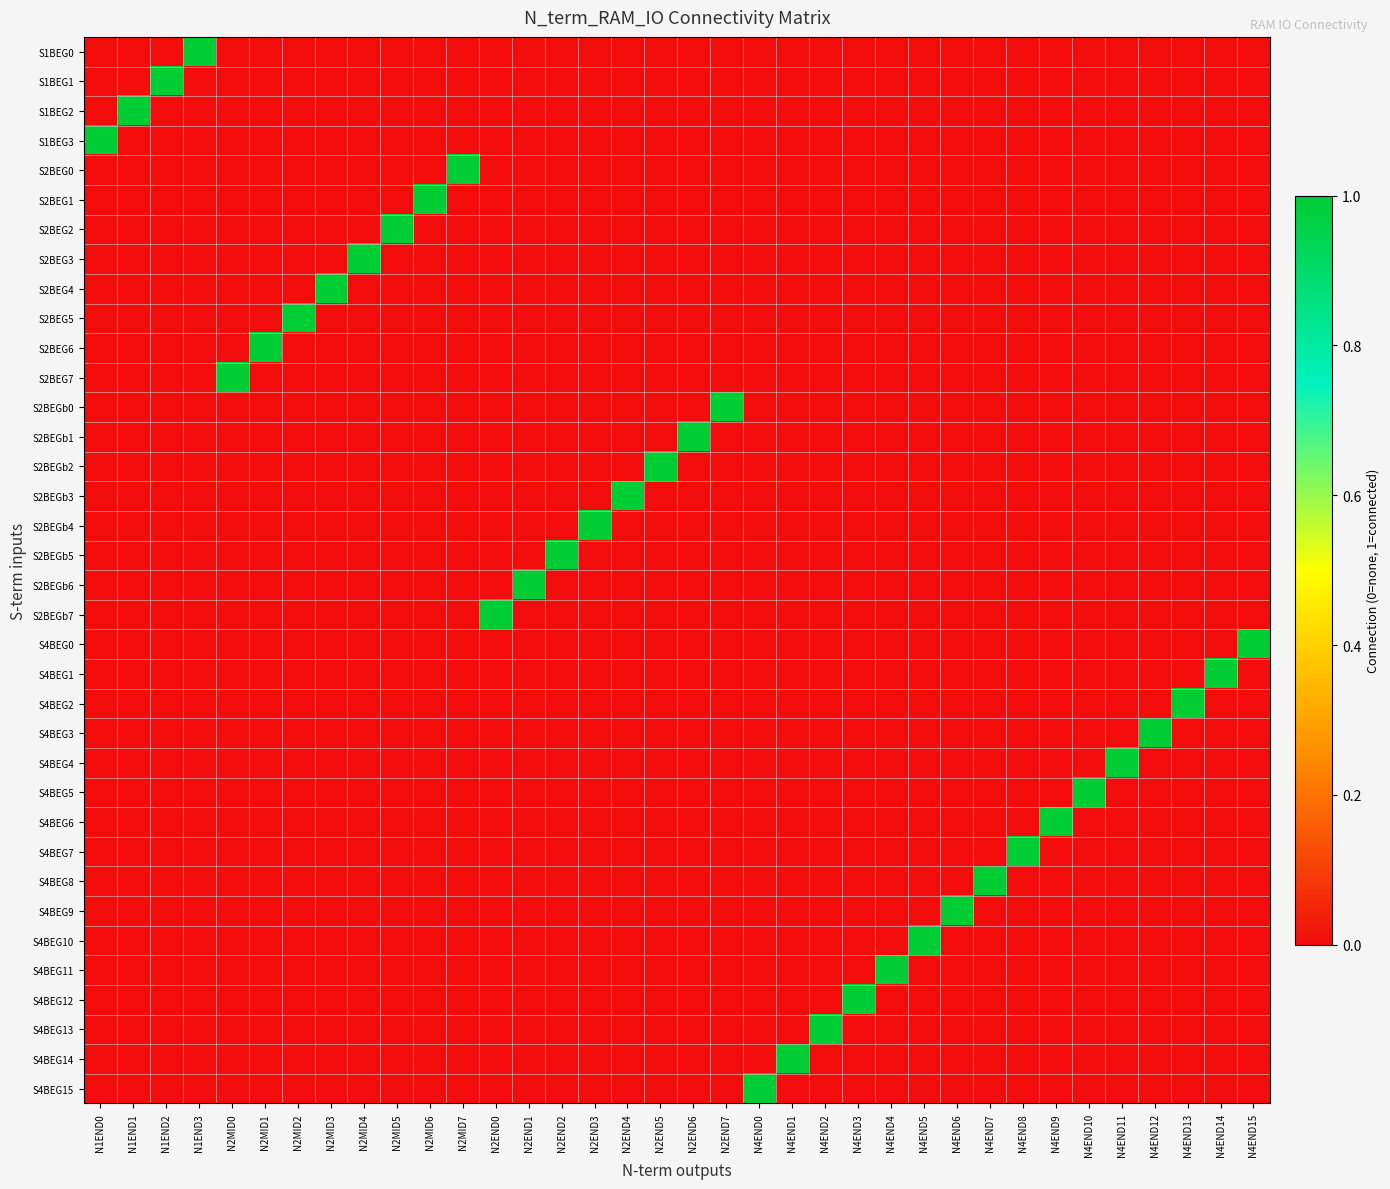

Reading left to right, what are all the values shown in this chart?

S1BEG0: N1END0=0	N1END1=0	N1END2=0	N1END3=1	N2MID0=0	N2MID1=0	N2MID2=0	N2MID3=0	N2MID4=0	N2MID5=0	N2MID6=0	N2MID7=0	N2END0=0	N2END1=0	N2END2=0	N2END3=0	N2END4=0	N2END5=0	N2END6=0	N2END7=0	N4END0=0	N4END1=0	N4END2=0	N4END3=0	N4END4=0	N4END5=0	N4END6=0	N4END7=0	N4END8=0	N4END9=0	N4END10=0	N4END11=0	N4END12=0	N4END13=0	N4END14=0	N4END15=0
S1BEG1: N1END0=0	N1END1=0	N1END2=1	N1END3=0	N2MID0=0	N2MID1=0	N2MID2=0	N2MID3=0	N2MID4=0	N2MID5=0	N2MID6=0	N2MID7=0	N2END0=0	N2END1=0	N2END2=0	N2END3=0	N2END4=0	N2END5=0	N2END6=0	N2END7=0	N4END0=0	N4END1=0	N4END2=0	N4END3=0	N4END4=0	N4END5=0	N4END6=0	N4END7=0	N4END8=0	N4END9=0	N4END10=0	N4END11=0	N4END12=0	N4END13=0	N4END14=0	N4END15=0
S1BEG2: N1END0=0	N1END1=1	N1END2=0	N1END3=0	N2MID0=0	N2MID1=0	N2MID2=0	N2MID3=0	N2MID4=0	N2MID5=0	N2MID6=0	N2MID7=0	N2END0=0	N2END1=0	N2END2=0	N2END3=0	N2END4=0	N2END5=0	N2END6=0	N2END7=0	N4END0=0	N4END1=0	N4END2=0	N4END3=0	N4END4=0	N4END5=0	N4END6=0	N4END7=0	N4END8=0	N4END9=0	N4END10=0	N4END11=0	N4END12=0	N4END13=0	N4END14=0	N4END15=0
S1BEG3: N1END0=1	N1END1=0	N1END2=0	N1END3=0	N2MID0=0	N2MID1=0	N2MID2=0	N2MID3=0	N2MID4=0	N2MID5=0	N2MID6=0	N2MID7=0	N2END0=0	N2END1=0	N2END2=0	N2END3=0	N2END4=0	N2END5=0	N2END6=0	N2END7=0	N4END0=0	N4END1=0	N4END2=0	N4END3=0	N4END4=0	N4END5=0	N4END6=0	N4END7=0	N4END8=0	N4END9=0	N4END10=0	N4END11=0	N4END12=0	N4END13=0	N4END14=0	N4END15=0
S2BEG0: N1END0=0	N1END1=0	N1END2=0	N1END3=0	N2MID0=0	N2MID1=0	N2MID2=0	N2MID3=0	N2MID4=0	N2MID5=0	N2MID6=0	N2MID7=1	N2END0=0	N2END1=0	N2END2=0	N2END3=0	N2END4=0	N2END5=0	N2END6=0	N2END7=0	N4END0=0	N4END1=0	N4END2=0	N4END3=0	N4END4=0	N4END5=0	N4END6=0	N4END7=0	N4END8=0	N4END9=0	N4END10=0	N4END11=0	N4END12=0	N4END13=0	N4END14=0	N4END15=0
S2BEG1: N1END0=0	N1END1=0	N1END2=0	N1END3=0	N2MID0=0	N2MID1=0	N2MID2=0	N2MID3=0	N2MID4=0	N2MID5=0	N2MID6=1	N2MID7=0	N2END0=0	N2END1=0	N2END2=0	N2END3=0	N2END4=0	N2END5=0	N2END6=0	N2END7=0	N4END0=0	N4END1=0	N4END2=0	N4END3=0	N4END4=0	N4END5=0	N4END6=0	N4END7=0	N4END8=0	N4END9=0	N4END10=0	N4END11=0	N4END12=0	N4END13=0	N4END14=0	N4END15=0
S2BEG2: N1END0=0	N1END1=0	N1END2=0	N1END3=0	N2MID0=0	N2MID1=0	N2MID2=0	N2MID3=0	N2MID4=0	N2MID5=1	N2MID6=0	N2MID7=0	N2END0=0	N2END1=0	N2END2=0	N2END3=0	N2END4=0	N2END5=0	N2END6=0	N2END7=0	N4END0=0	N4END1=0	N4END2=0	N4END3=0	N4END4=0	N4END5=0	N4END6=0	N4END7=0	N4END8=0	N4END9=0	N4END10=0	N4END11=0	N4END12=0	N4END13=0	N4END14=0	N4END15=0
S2BEG3: N1END0=0	N1END1=0	N1END2=0	N1END3=0	N2MID0=0	N2MID1=0	N2MID2=0	N2MID3=0	N2MID4=1	N2MID5=0	N2MID6=0	N2MID7=0	N2END0=0	N2END1=0	N2END2=0	N2END3=0	N2END4=0	N2END5=0	N2END6=0	N2END7=0	N4END0=0	N4END1=0	N4END2=0	N4END3=0	N4END4=0	N4END5=0	N4END6=0	N4END7=0	N4END8=0	N4END9=0	N4END10=0	N4END11=0	N4END12=0	N4END13=0	N4END14=0	N4END15=0
S2BEG4: N1END0=0	N1END1=0	N1END2=0	N1END3=0	N2MID0=0	N2MID1=0	N2MID2=0	N2MID3=1	N2MID4=0	N2MID5=0	N2MID6=0	N2MID7=0	N2END0=0	N2END1=0	N2END2=0	N2END3=0	N2END4=0	N2END5=0	N2END6=0	N2END7=0	N4END0=0	N4END1=0	N4END2=0	N4END3=0	N4END4=0	N4END5=0	N4END6=0	N4END7=0	N4END8=0	N4END9=0	N4END10=0	N4END11=0	N4END12=0	N4END13=0	N4END14=0	N4END15=0
S2BEG5: N1END0=0	N1END1=0	N1END2=0	N1END3=0	N2MID0=0	N2MID1=0	N2MID2=1	N2MID3=0	N2MID4=0	N2MID5=0	N2MID6=0	N2MID7=0	N2END0=0	N2END1=0	N2END2=0	N2END3=0	N2END4=0	N2END5=0	N2END6=0	N2END7=0	N4END0=0	N4END1=0	N4END2=0	N4END3=0	N4END4=0	N4END5=0	N4END6=0	N4END7=0	N4END8=0	N4END9=0	N4END10=0	N4END11=0	N4END12=0	N4END13=0	N4END14=0	N4END15=0
S2BEG6: N1END0=0	N1END1=0	N1END2=0	N1END3=0	N2MID0=0	N2MID1=1	N2MID2=0	N2MID3=0	N2MID4=0	N2MID5=0	N2MID6=0	N2MID7=0	N2END0=0	N2END1=0	N2END2=0	N2END3=0	N2END4=0	N2END5=0	N2END6=0	N2END7=0	N4END0=0	N4END1=0	N4END2=0	N4END3=0	N4END4=0	N4END5=0	N4END6=0	N4END7=0	N4END8=0	N4END9=0	N4END10=0	N4END11=0	N4END12=0	N4END13=0	N4END14=0	N4END15=0
S2BEG7: N1END0=0	N1END1=0	N1END2=0	N1END3=0	N2MID0=1	N2MID1=0	N2MID2=0	N2MID3=0	N2MID4=0	N2MID5=0	N2MID6=0	N2MID7=0	N2END0=0	N2END1=0	N2END2=0	N2END3=0	N2END4=0	N2END5=0	N2END6=0	N2END7=0	N4END0=0	N4END1=0	N4END2=0	N4END3=0	N4END4=0	N4END5=0	N4END6=0	N4END7=0	N4END8=0	N4END9=0	N4END10=0	N4END11=0	N4END12=0	N4END13=0	N4END14=0	N4END15=0
S2BEGb0: N1END0=0	N1END1=0	N1END2=0	N1END3=0	N2MID0=0	N2MID1=0	N2MID2=0	N2MID3=0	N2MID4=0	N2MID5=0	N2MID6=0	N2MID7=0	N2END0=0	N2END1=0	N2END2=0	N2END3=0	N2END4=0	N2END5=0	N2END6=0	N2END7=1	N4END0=0	N4END1=0	N4END2=0	N4END3=0	N4END4=0	N4END5=0	N4END6=0	N4END7=0	N4END8=0	N4END9=0	N4END10=0	N4END11=0	N4END12=0	N4END13=0	N4END14=0	N4END15=0
S2BEGb1: N1END0=0	N1END1=0	N1END2=0	N1END3=0	N2MID0=0	N2MID1=0	N2MID2=0	N2MID3=0	N2MID4=0	N2MID5=0	N2MID6=0	N2MID7=0	N2END0=0	N2END1=0	N2END2=0	N2END3=0	N2END4=0	N2END5=0	N2END6=1	N2END7=0	N4END0=0	N4END1=0	N4END2=0	N4END3=0	N4END4=0	N4END5=0	N4END6=0	N4END7=0	N4END8=0	N4END9=0	N4END10=0	N4END11=0	N4END12=0	N4END13=0	N4END14=0	N4END15=0
S2BEGb2: N1END0=0	N1END1=0	N1END2=0	N1END3=0	N2MID0=0	N2MID1=0	N2MID2=0	N2MID3=0	N2MID4=0	N2MID5=0	N2MID6=0	N2MID7=0	N2END0=0	N2END1=0	N2END2=0	N2END3=0	N2END4=0	N2END5=1	N2END6=0	N2END7=0	N4END0=0	N4END1=0	N4END2=0	N4END3=0	N4END4=0	N4END5=0	N4END6=0	N4END7=0	N4END8=0	N4END9=0	N4END10=0	N4END11=0	N4END12=0	N4END13=0	N4END14=0	N4END15=0
S2BEGb3: N1END0=0	N1END1=0	N1END2=0	N1END3=0	N2MID0=0	N2MID1=0	N2MID2=0	N2MID3=0	N2MID4=0	N2MID5=0	N2MID6=0	N2MID7=0	N2END0=0	N2END1=0	N2END2=0	N2END3=0	N2END4=1	N2END5=0	N2END6=0	N2END7=0	N4END0=0	N4END1=0	N4END2=0	N4END3=0	N4END4=0	N4END5=0	N4END6=0	N4END7=0	N4END8=0	N4END9=0	N4END10=0	N4END11=0	N4END12=0	N4END13=0	N4END14=0	N4END15=0
S2BEGb4: N1END0=0	N1END1=0	N1END2=0	N1END3=0	N2MID0=0	N2MID1=0	N2MID2=0	N2MID3=0	N2MID4=0	N2MID5=0	N2MID6=0	N2MID7=0	N2END0=0	N2END1=0	N2END2=0	N2END3=1	N2END4=0	N2END5=0	N2END6=0	N2END7=0	N4END0=0	N4END1=0	N4END2=0	N4END3=0	N4END4=0	N4END5=0	N4END6=0	N4END7=0	N4END8=0	N4END9=0	N4END10=0	N4END11=0	N4END12=0	N4END13=0	N4END14=0	N4END15=0
S2BEGb5: N1END0=0	N1END1=0	N1END2=0	N1END3=0	N2MID0=0	N2MID1=0	N2MID2=0	N2MID3=0	N2MID4=0	N2MID5=0	N2MID6=0	N2MID7=0	N2END0=0	N2END1=0	N2END2=1	N2END3=0	N2END4=0	N2END5=0	N2END6=0	N2END7=0	N4END0=0	N4END1=0	N4END2=0	N4END3=0	N4END4=0	N4END5=0	N4END6=0	N4END7=0	N4END8=0	N4END9=0	N4END10=0	N4END11=0	N4END12=0	N4END13=0	N4END14=0	N4END15=0
S2BEGb6: N1END0=0	N1END1=0	N1END2=0	N1END3=0	N2MID0=0	N2MID1=0	N2MID2=0	N2MID3=0	N2MID4=0	N2MID5=0	N2MID6=0	N2MID7=0	N2END0=0	N2END1=1	N2END2=0	N2END3=0	N2END4=0	N2END5=0	N2END6=0	N2END7=0	N4END0=0	N4END1=0	N4END2=0	N4END3=0	N4END4=0	N4END5=0	N4END6=0	N4END7=0	N4END8=0	N4END9=0	N4END10=0	N4END11=0	N4END12=0	N4END13=0	N4END14=0	N4END15=0
S2BEGb7: N1END0=0	N1END1=0	N1END2=0	N1END3=0	N2MID0=0	N2MID1=0	N2MID2=0	N2MID3=0	N2MID4=0	N2MID5=0	N2MID6=0	N2MID7=0	N2END0=1	N2END1=0	N2END2=0	N2END3=0	N2END4=0	N2END5=0	N2END6=0	N2END7=0	N4END0=0	N4END1=0	N4END2=0	N4END3=0	N4END4=0	N4END5=0	N4END6=0	N4END7=0	N4END8=0	N4END9=0	N4END10=0	N4END11=0	N4END12=0	N4END13=0	N4END14=0	N4END15=0
S4BEG0: N1END0=0	N1END1=0	N1END2=0	N1END3=0	N2MID0=0	N2MID1=0	N2MID2=0	N2MID3=0	N2MID4=0	N2MID5=0	N2MID6=0	N2MID7=0	N2END0=0	N2END1=0	N2END2=0	N2END3=0	N2END4=0	N2END5=0	N2END6=0	N2END7=0	N4END0=0	N4END1=0	N4END2=0	N4END3=0	N4END4=0	N4END5=0	N4END6=0	N4END7=0	N4END8=0	N4END9=0	N4END10=0	N4END11=0	N4END12=0	N4END13=0	N4END14=0	N4END15=1
S4BEG1: N1END0=0	N1END1=0	N1END2=0	N1END3=0	N2MID0=0	N2MID1=0	N2MID2=0	N2MID3=0	N2MID4=0	N2MID5=0	N2MID6=0	N2MID7=0	N2END0=0	N2END1=0	N2END2=0	N2END3=0	N2END4=0	N2END5=0	N2END6=0	N2END7=0	N4END0=0	N4END1=0	N4END2=0	N4END3=0	N4END4=0	N4END5=0	N4END6=0	N4END7=0	N4END8=0	N4END9=0	N4END10=0	N4END11=0	N4END12=0	N4END13=0	N4END14=1	N4END15=0
S4BEG2: N1END0=0	N1END1=0	N1END2=0	N1END3=0	N2MID0=0	N2MID1=0	N2MID2=0	N2MID3=0	N2MID4=0	N2MID5=0	N2MID6=0	N2MID7=0	N2END0=0	N2END1=0	N2END2=0	N2END3=0	N2END4=0	N2END5=0	N2END6=0	N2END7=0	N4END0=0	N4END1=0	N4END2=0	N4END3=0	N4END4=0	N4END5=0	N4END6=0	N4END7=0	N4END8=0	N4END9=0	N4END10=0	N4END11=0	N4END12=0	N4END13=1	N4END14=0	N4END15=0
S4BEG3: N1END0=0	N1END1=0	N1END2=0	N1END3=0	N2MID0=0	N2MID1=0	N2MID2=0	N2MID3=0	N2MID4=0	N2MID5=0	N2MID6=0	N2MID7=0	N2END0=0	N2END1=0	N2END2=0	N2END3=0	N2END4=0	N2END5=0	N2END6=0	N2END7=0	N4END0=0	N4END1=0	N4END2=0	N4END3=0	N4END4=0	N4END5=0	N4END6=0	N4END7=0	N4END8=0	N4END9=0	N4END10=0	N4END11=0	N4END12=1	N4END13=0	N4END14=0	N4END15=0
S4BEG4: N1END0=0	N1END1=0	N1END2=0	N1END3=0	N2MID0=0	N2MID1=0	N2MID2=0	N2MID3=0	N2MID4=0	N2MID5=0	N2MID6=0	N2MID7=0	N2END0=0	N2END1=0	N2END2=0	N2END3=0	N2END4=0	N2END5=0	N2END6=0	N2END7=0	N4END0=0	N4END1=0	N4END2=0	N4END3=0	N4END4=0	N4END5=0	N4END6=0	N4END7=0	N4END8=0	N4END9=0	N4END10=0	N4END11=1	N4END12=0	N4END13=0	N4END14=0	N4END15=0
S4BEG5: N1END0=0	N1END1=0	N1END2=0	N1END3=0	N2MID0=0	N2MID1=0	N2MID2=0	N2MID3=0	N2MID4=0	N2MID5=0	N2MID6=0	N2MID7=0	N2END0=0	N2END1=0	N2END2=0	N2END3=0	N2END4=0	N2END5=0	N2END6=0	N2END7=0	N4END0=0	N4END1=0	N4END2=0	N4END3=0	N4END4=0	N4END5=0	N4END6=0	N4END7=0	N4END8=0	N4END9=0	N4END10=1	N4END11=0	N4END12=0	N4END13=0	N4END14=0	N4END15=0
S4BEG6: N1END0=0	N1END1=0	N1END2=0	N1END3=0	N2MID0=0	N2MID1=0	N2MID2=0	N2MID3=0	N2MID4=0	N2MID5=0	N2MID6=0	N2MID7=0	N2END0=0	N2END1=0	N2END2=0	N2END3=0	N2END4=0	N2END5=0	N2END6=0	N2END7=0	N4END0=0	N4END1=0	N4END2=0	N4END3=0	N4END4=0	N4END5=0	N4END6=0	N4END7=0	N4END8=0	N4END9=1	N4END10=0	N4END11=0	N4END12=0	N4END13=0	N4END14=0	N4END15=0
S4BEG7: N1END0=0	N1END1=0	N1END2=0	N1END3=0	N2MID0=0	N2MID1=0	N2MID2=0	N2MID3=0	N2MID4=0	N2MID5=0	N2MID6=0	N2MID7=0	N2END0=0	N2END1=0	N2END2=0	N2END3=0	N2END4=0	N2END5=0	N2END6=0	N2END7=0	N4END0=0	N4END1=0	N4END2=0	N4END3=0	N4END4=0	N4END5=0	N4END6=0	N4END7=0	N4END8=1	N4END9=0	N4END10=0	N4END11=0	N4END12=0	N4END13=0	N4END14=0	N4END15=0
S4BEG8: N1END0=0	N1END1=0	N1END2=0	N1END3=0	N2MID0=0	N2MID1=0	N2MID2=0	N2MID3=0	N2MID4=0	N2MID5=0	N2MID6=0	N2MID7=0	N2END0=0	N2END1=0	N2END2=0	N2END3=0	N2END4=0	N2END5=0	N2END6=0	N2END7=0	N4END0=0	N4END1=0	N4END2=0	N4END3=0	N4END4=0	N4END5=0	N4END6=0	N4END7=1	N4END8=0	N4END9=0	N4END10=0	N4END11=0	N4END12=0	N4END13=0	N4END14=0	N4END15=0
S4BEG9: N1END0=0	N1END1=0	N1END2=0	N1END3=0	N2MID0=0	N2MID1=0	N2MID2=0	N2MID3=0	N2MID4=0	N2MID5=0	N2MID6=0	N2MID7=0	N2END0=0	N2END1=0	N2END2=0	N2END3=0	N2END4=0	N2END5=0	N2END6=0	N2END7=0	N4END0=0	N4END1=0	N4END2=0	N4END3=0	N4END4=0	N4END5=0	N4END6=1	N4END7=0	N4END8=0	N4END9=0	N4END10=0	N4END11=0	N4END12=0	N4END13=0	N4END14=0	N4END15=0
S4BEG10: N1END0=0	N1END1=0	N1END2=0	N1END3=0	N2MID0=0	N2MID1=0	N2MID2=0	N2MID3=0	N2MID4=0	N2MID5=0	N2MID6=0	N2MID7=0	N2END0=0	N2END1=0	N2END2=0	N2END3=0	N2END4=0	N2END5=0	N2END6=0	N2END7=0	N4END0=0	N4END1=0	N4END2=0	N4END3=0	N4END4=0	N4END5=1	N4END6=0	N4END7=0	N4END8=0	N4END9=0	N4END10=0	N4END11=0	N4END12=0	N4END13=0	N4END14=0	N4END15=0
S4BEG11: N1END0=0	N1END1=0	N1END2=0	N1END3=0	N2MID0=0	N2MID1=0	N2MID2=0	N2MID3=0	N2MID4=0	N2MID5=0	N2MID6=0	N2MID7=0	N2END0=0	N2END1=0	N2END2=0	N2END3=0	N2END4=0	N2END5=0	N2END6=0	N2END7=0	N4END0=0	N4END1=0	N4END2=0	N4END3=0	N4END4=1	N4END5=0	N4END6=0	N4END7=0	N4END8=0	N4END9=0	N4END10=0	N4END11=0	N4END12=0	N4END13=0	N4END14=0	N4END15=0
S4BEG12: N1END0=0	N1END1=0	N1END2=0	N1END3=0	N2MID0=0	N2MID1=0	N2MID2=0	N2MID3=0	N2MID4=0	N2MID5=0	N2MID6=0	N2MID7=0	N2END0=0	N2END1=0	N2END2=0	N2END3=0	N2END4=0	N2END5=0	N2END6=0	N2END7=0	N4END0=0	N4END1=0	N4END2=0	N4END3=1	N4END4=0	N4END5=0	N4END6=0	N4END7=0	N4END8=0	N4END9=0	N4END10=0	N4END11=0	N4END12=0	N4END13=0	N4END14=0	N4END15=0
S4BEG13: N1END0=0	N1END1=0	N1END2=0	N1END3=0	N2MID0=0	N2MID1=0	N2MID2=0	N2MID3=0	N2MID4=0	N2MID5=0	N2MID6=0	N2MID7=0	N2END0=0	N2END1=0	N2END2=0	N2END3=0	N2END4=0	N2END5=0	N2END6=0	N2END7=0	N4END0=0	N4END1=0	N4END2=1	N4END3=0	N4END4=0	N4END5=0	N4END6=0	N4END7=0	N4END8=0	N4END9=0	N4END10=0	N4END11=0	N4END12=0	N4END13=0	N4END14=0	N4END15=0
S4BEG14: N1END0=0	N1END1=0	N1END2=0	N1END3=0	N2MID0=0	N2MID1=0	N2MID2=0	N2MID3=0	N2MID4=0	N2MID5=0	N2MID6=0	N2MID7=0	N2END0=0	N2END1=0	N2END2=0	N2END3=0	N2END4=0	N2END5=0	N2END6=0	N2END7=0	N4END0=0	N4END1=1	N4END2=0	N4END3=0	N4END4=0	N4END5=0	N4END6=0	N4END7=0	N4END8=0	N4END9=0	N4END10=0	N4END11=0	N4END12=0	N4END13=0	N4END14=0	N4END15=0
S4BEG15: N1END0=0	N1END1=0	N1END2=0	N1END3=0	N2MID0=0	N2MID1=0	N2MID2=0	N2MID3=0	N2MID4=0	N2MID5=0	N2MID6=0	N2MID7=0	N2END0=0	N2END1=0	N2END2=0	N2END3=0	N2END4=0	N2END5=0	N2END6=0	N2END7=0	N4END0=1	N4END1=0	N4END2=0	N4END3=0	N4END4=0	N4END5=0	N4END6=0	N4END7=0	N4END8=0	N4END9=0	N4END10=0	N4END11=0	N4END12=0	N4END13=0	N4END14=0	N4END15=0